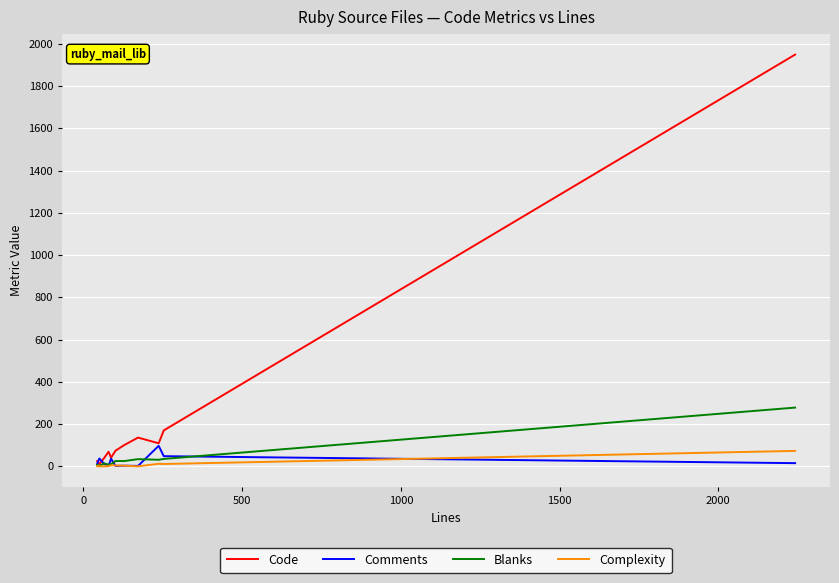

Which series has the widest spread of values?

Code